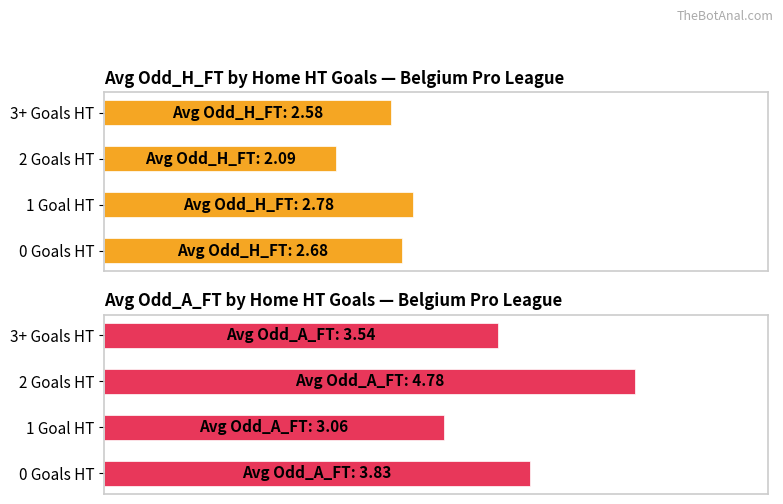

What is the sum of all Avg Odd_H_FT values?

10.1